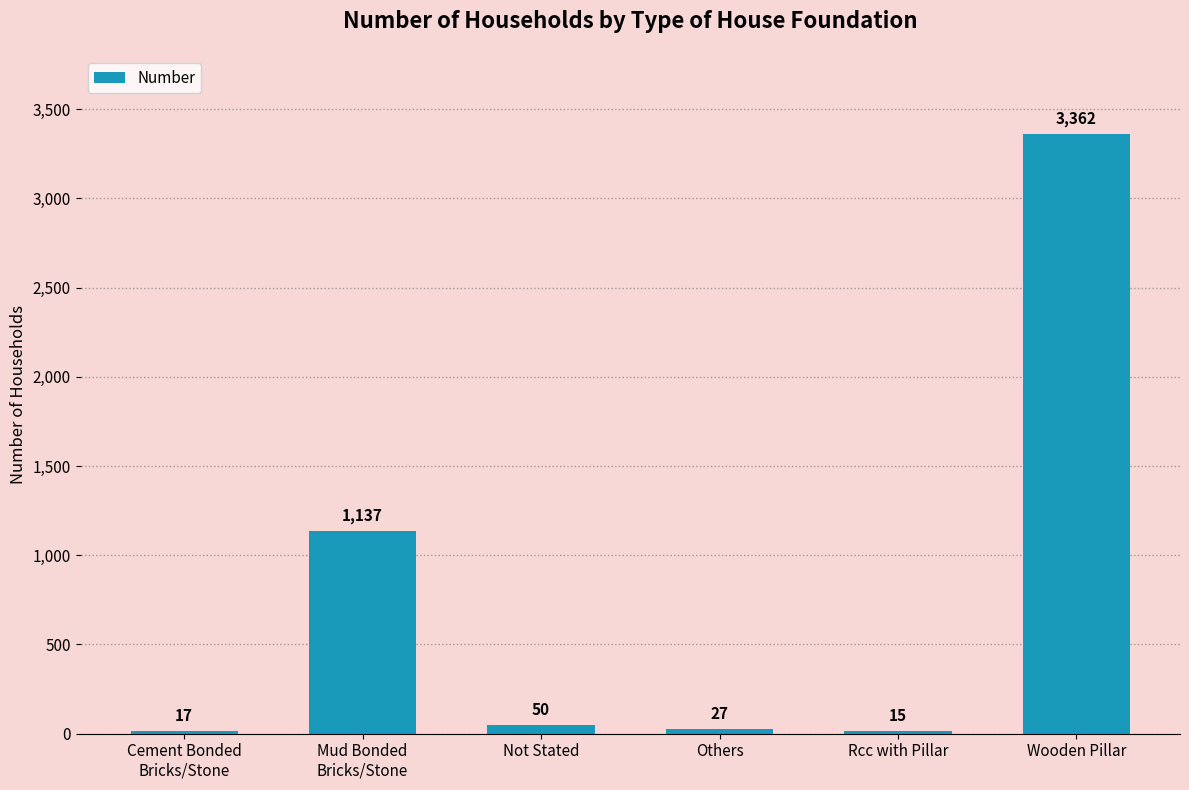

Reading left to right, transcribe all the data shown in this chart.

17	1137	50	27	15	3362